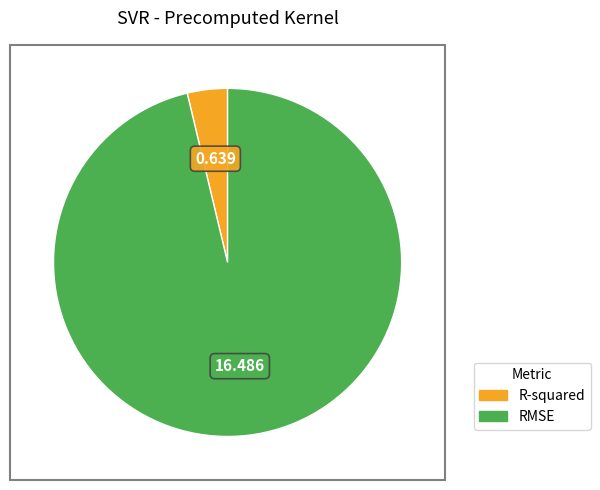

Rank the categories by value from highest to lowest.

RMSE, R-squared